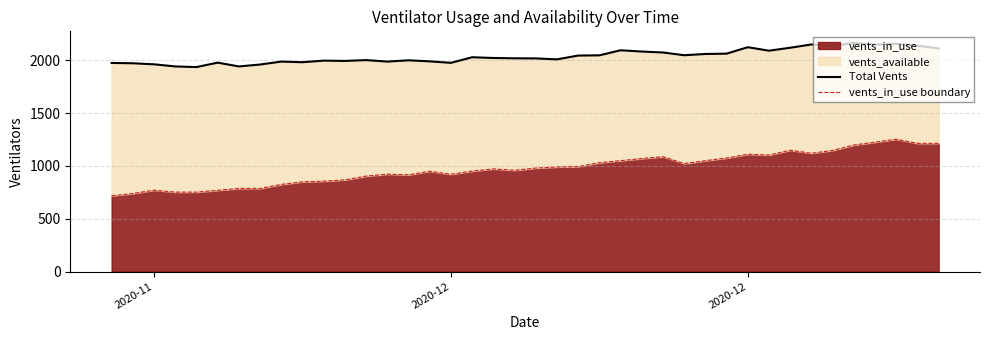

True or false: Total Vents and vents_in_use boundary intersect in this chart.

False